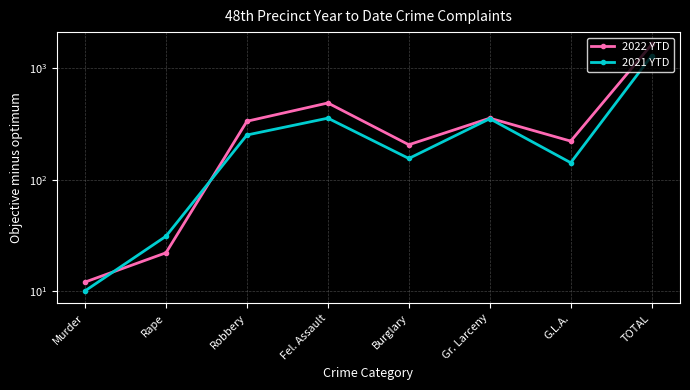

Is this an area chart (filled region under the line)?

No